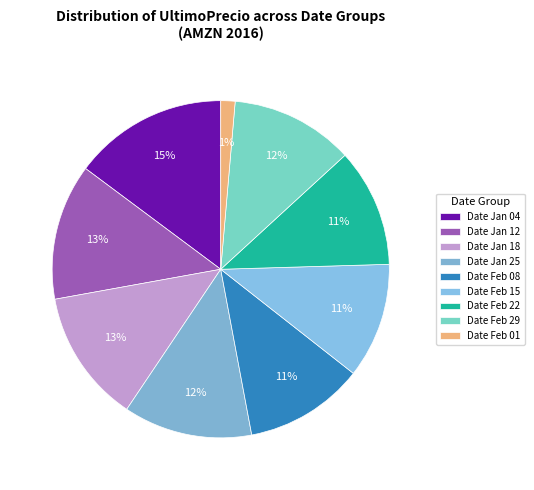

How many segments does this pie chart have?

9